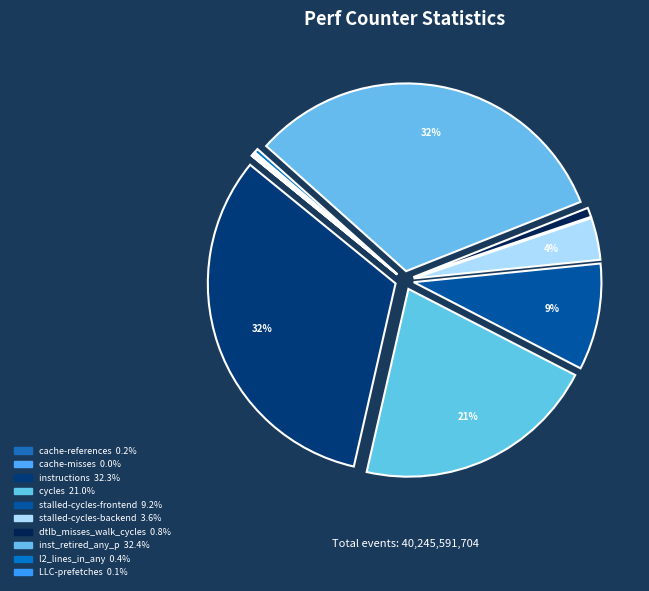

What percentage is NOT represented by cache-references?

99.8%